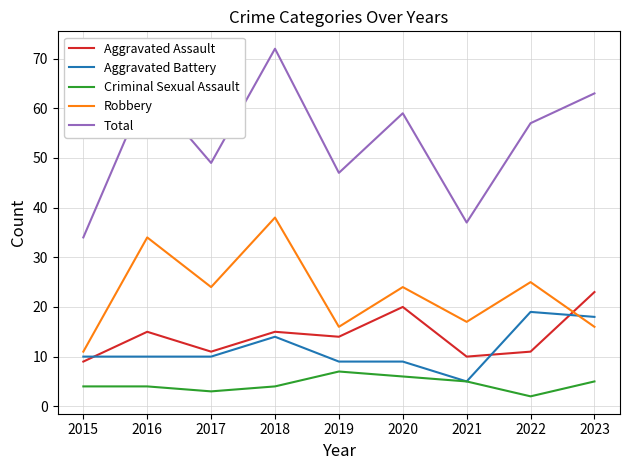

How many lines are shown in the chart?

5